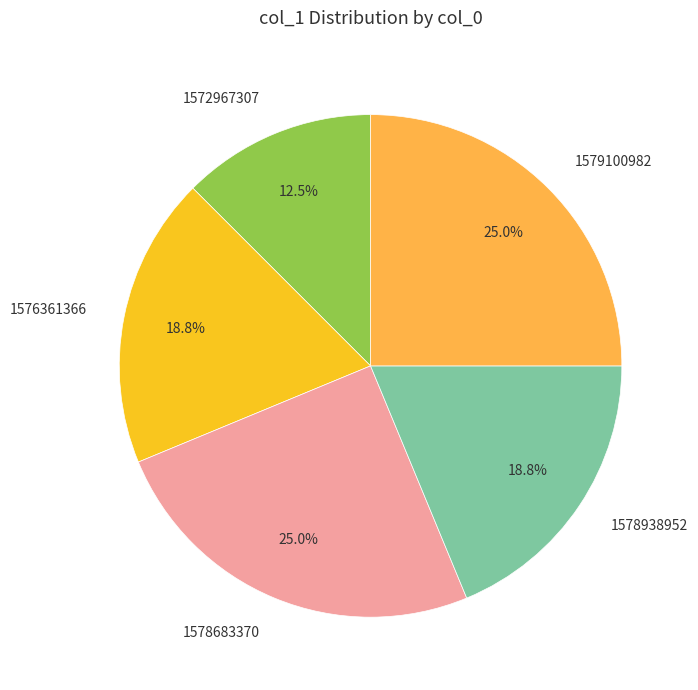

To the nearest percent, what portion does 1579100982 represent?

25%